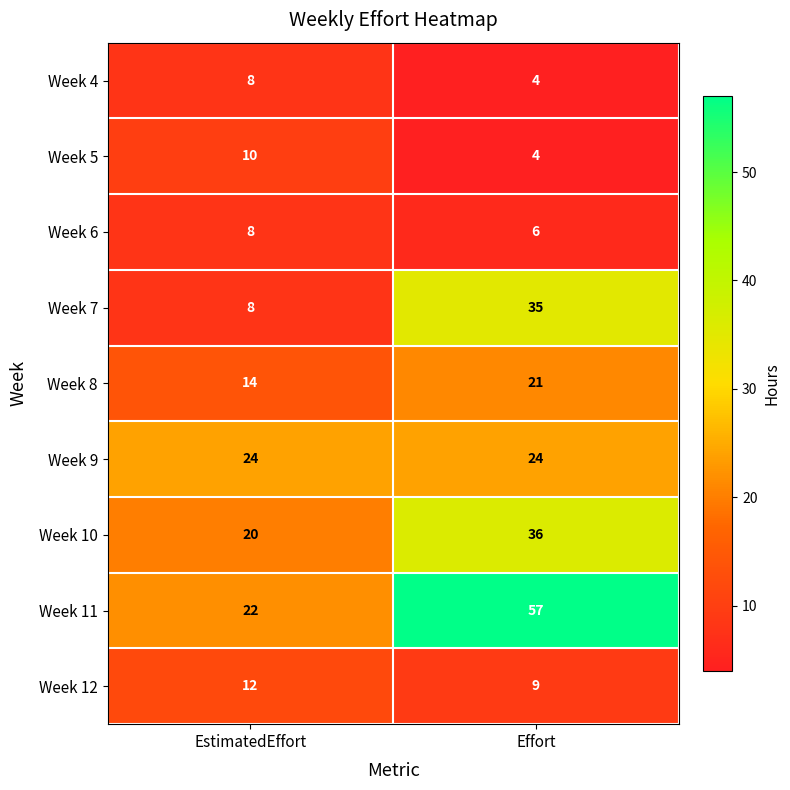

Between EstimatedEffort and Effort, which series saw the biggest shift?

Week 11